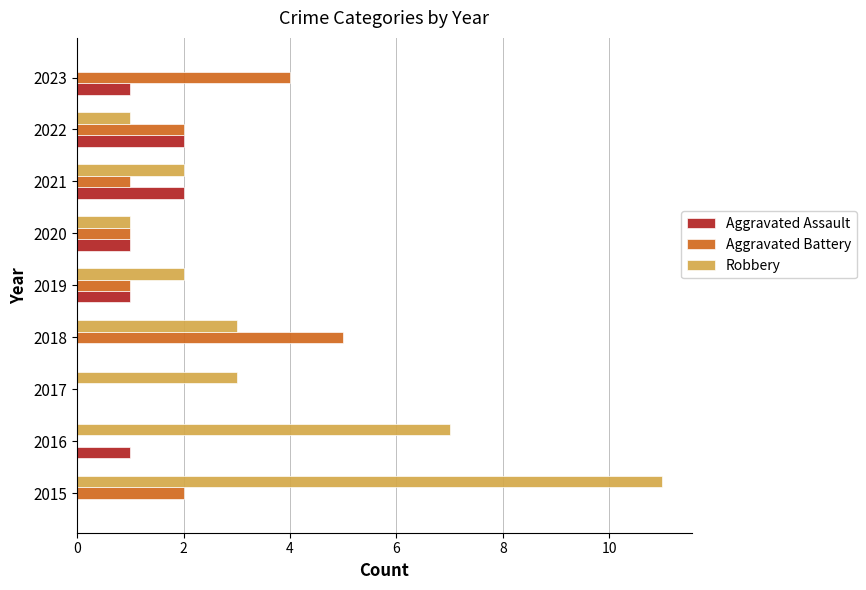

True or false: Aggravated Assault has a value of -1 at 2017.

False